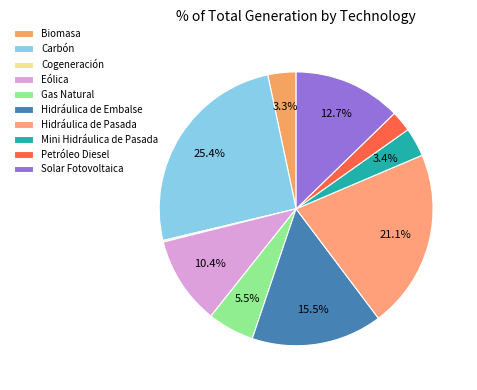

What percentage is NOT represented by Mini Hidráulica de Pasada?

96.6%